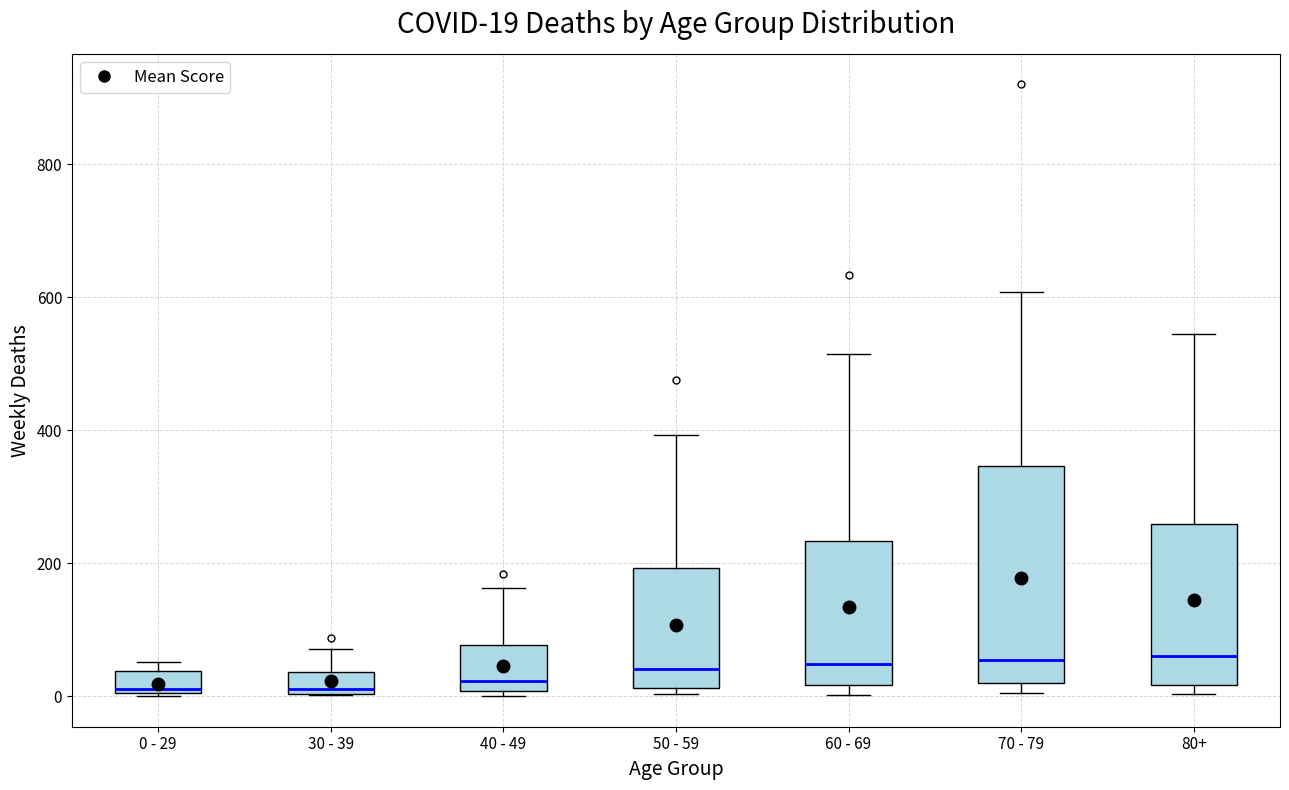

Comparing the boxes themselves (not the whiskers), which one is the tallest?

70 - 79